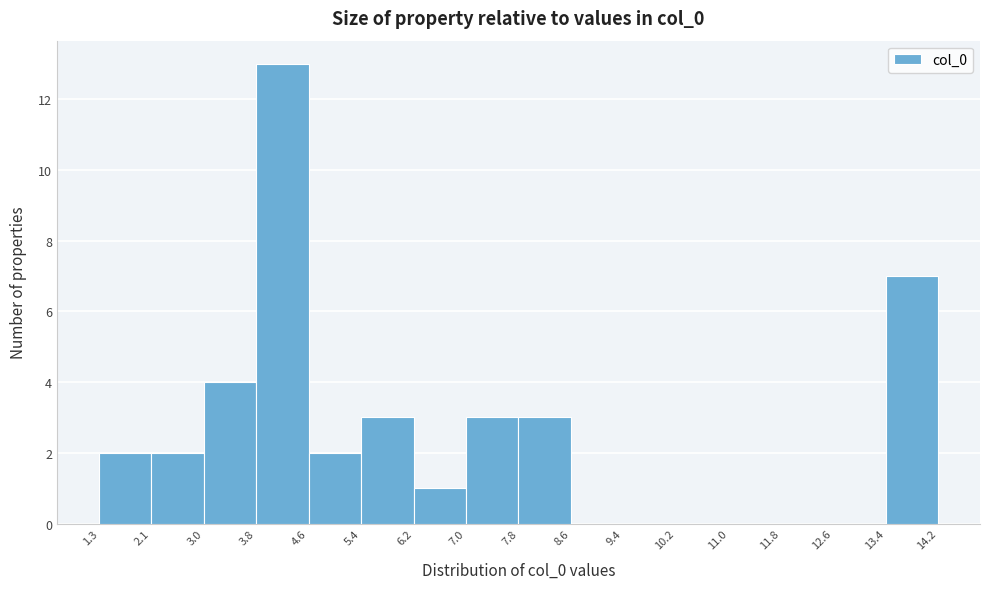

Reading left to right, transcribe this chart: for each bar, give the range it covers on the x-axis and its height. The values are not printed on the chart, so give them approximately, as read against the axis.

1.3 to 2.1: 2
2.1 to 3.0: 2
3.0 to 3.8: 4
3.8 to 4.6: 13
4.6 to 5.4: 2
5.4 to 6.2: 3
6.2 to 7.0: 1
7.0 to 7.8: 3
7.8 to 8.6: 3
8.6 to 9.4: 0
9.4 to 10.2: 0
10.2 to 11.0: 0
11.0 to 11.8: 0
11.8 to 12.6: 0
12.6 to 13.4: 0
13.4 to 14.2: 7